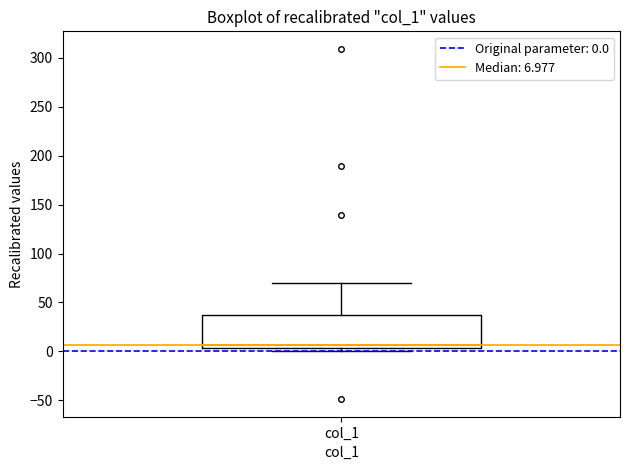

Read this box plot against the y-axis: the position of the median line, the range covered by the box, and the ends of both whiskers. The values are not printed on the chart, so give them approximately, as read against the axis.

median 5 (just above the box's lower edge), box 5 to 35, whiskers 0 to 70